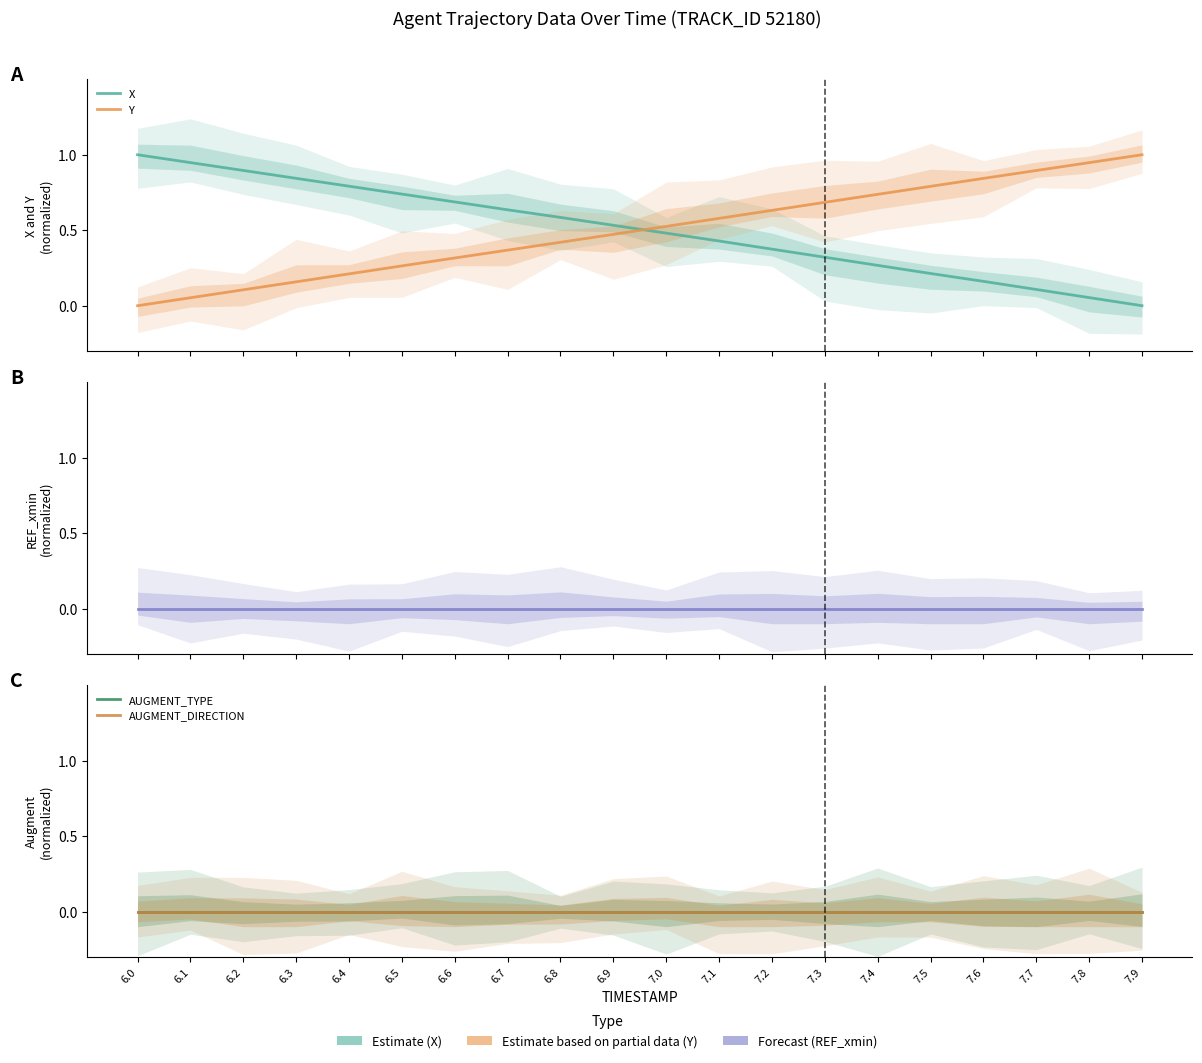

What is the total value across all series at 7.7?

1.0